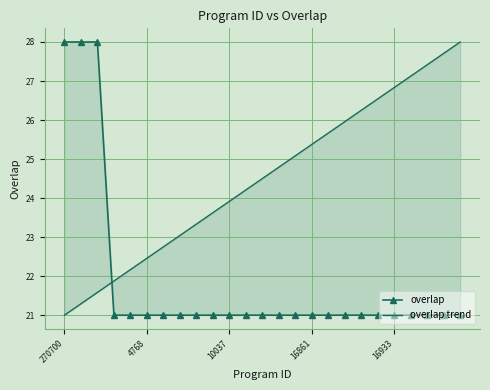

What is the minimum value shown in the chart?

21.0